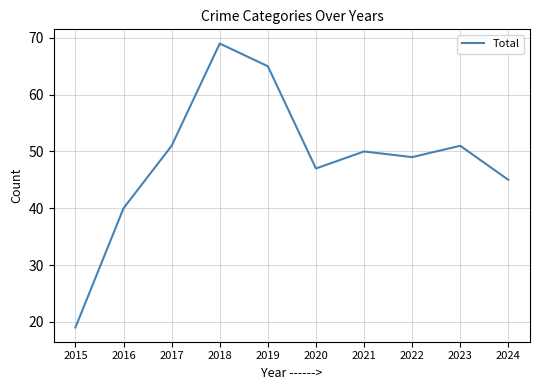

How many lines are shown in the chart?

1